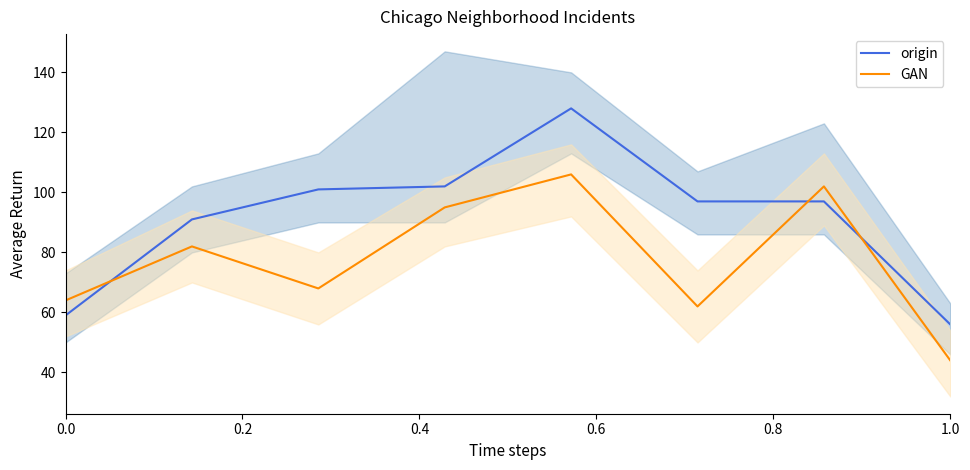

Which series ends up on top after the final intersection of origin and GAN?

origin